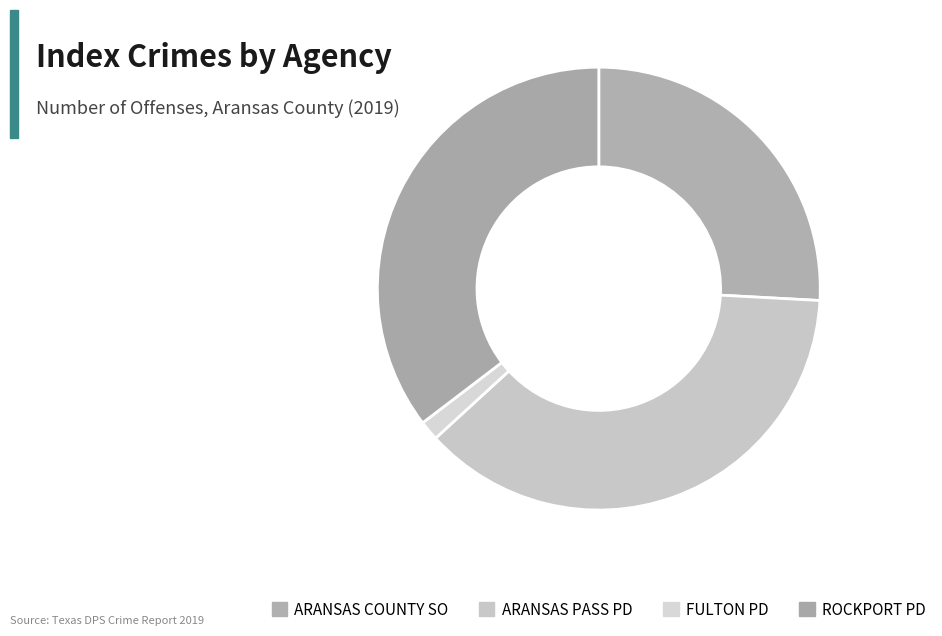

How many slices are in this pie chart?

4